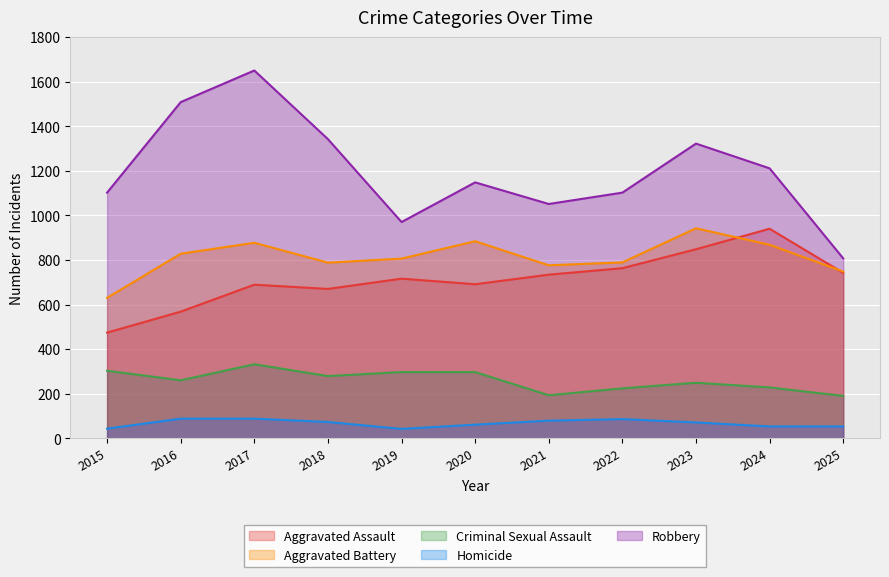

Reading left to right, list all the values displayed in this chart.

Aggravated Assault: 2015=474	2016=568	2017=689	2018=670	2019=716	2020=691	2021=734	2022=763	2023=848	2024=940	2025=742
Aggravated Battery: 2015=630	2016=828	2017=877	2018=788	2019=806	2020=884	2021=776	2022=789	2023=942	2024=868	2025=748
Criminal Sexual Assault: 2015=303	2016=260	2017=332	2018=279	2019=297	2020=297	2021=193	2022=224	2023=249	2024=228	2025=190
Homicide: 2015=43	2016=88	2017=88	2018=73	2019=42	2020=61	2021=79	2022=86	2023=71	2024=53	2025=53
Robbery: 2015=1102	2016=1508	2017=1650	2018=1342	2019=970	2020=1148	2021=1051	2022=1102	2023=1322	2024=1211	2025=807